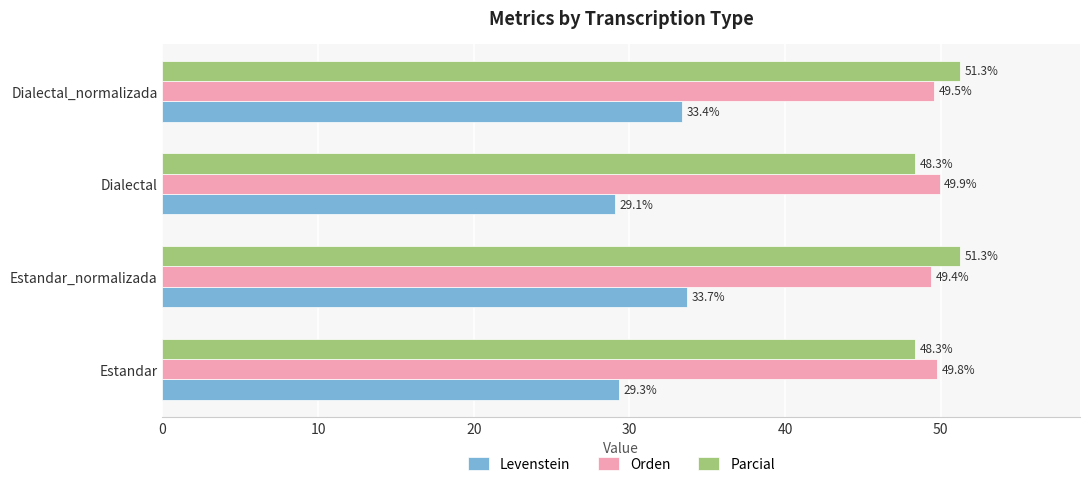

At how many categories does at least one series exceed 42?

4